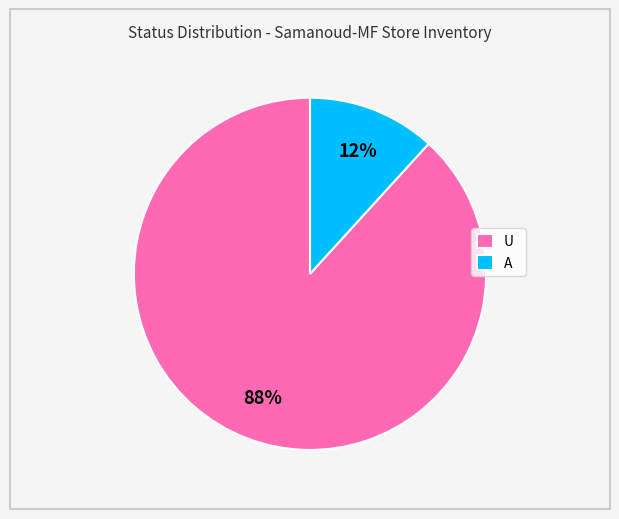

Is it true that U is 95% of the pie?

False